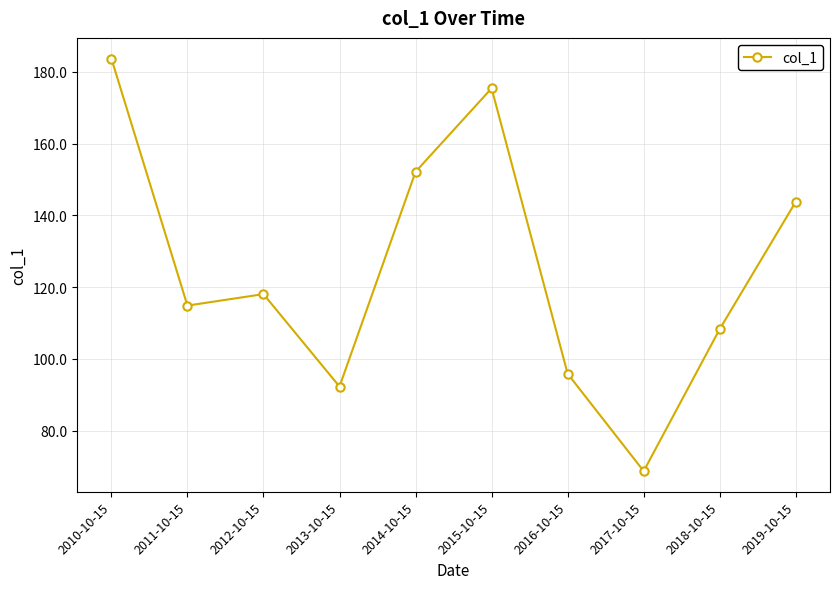

The value at 2016-10-15 is 95.9. True or false?

True